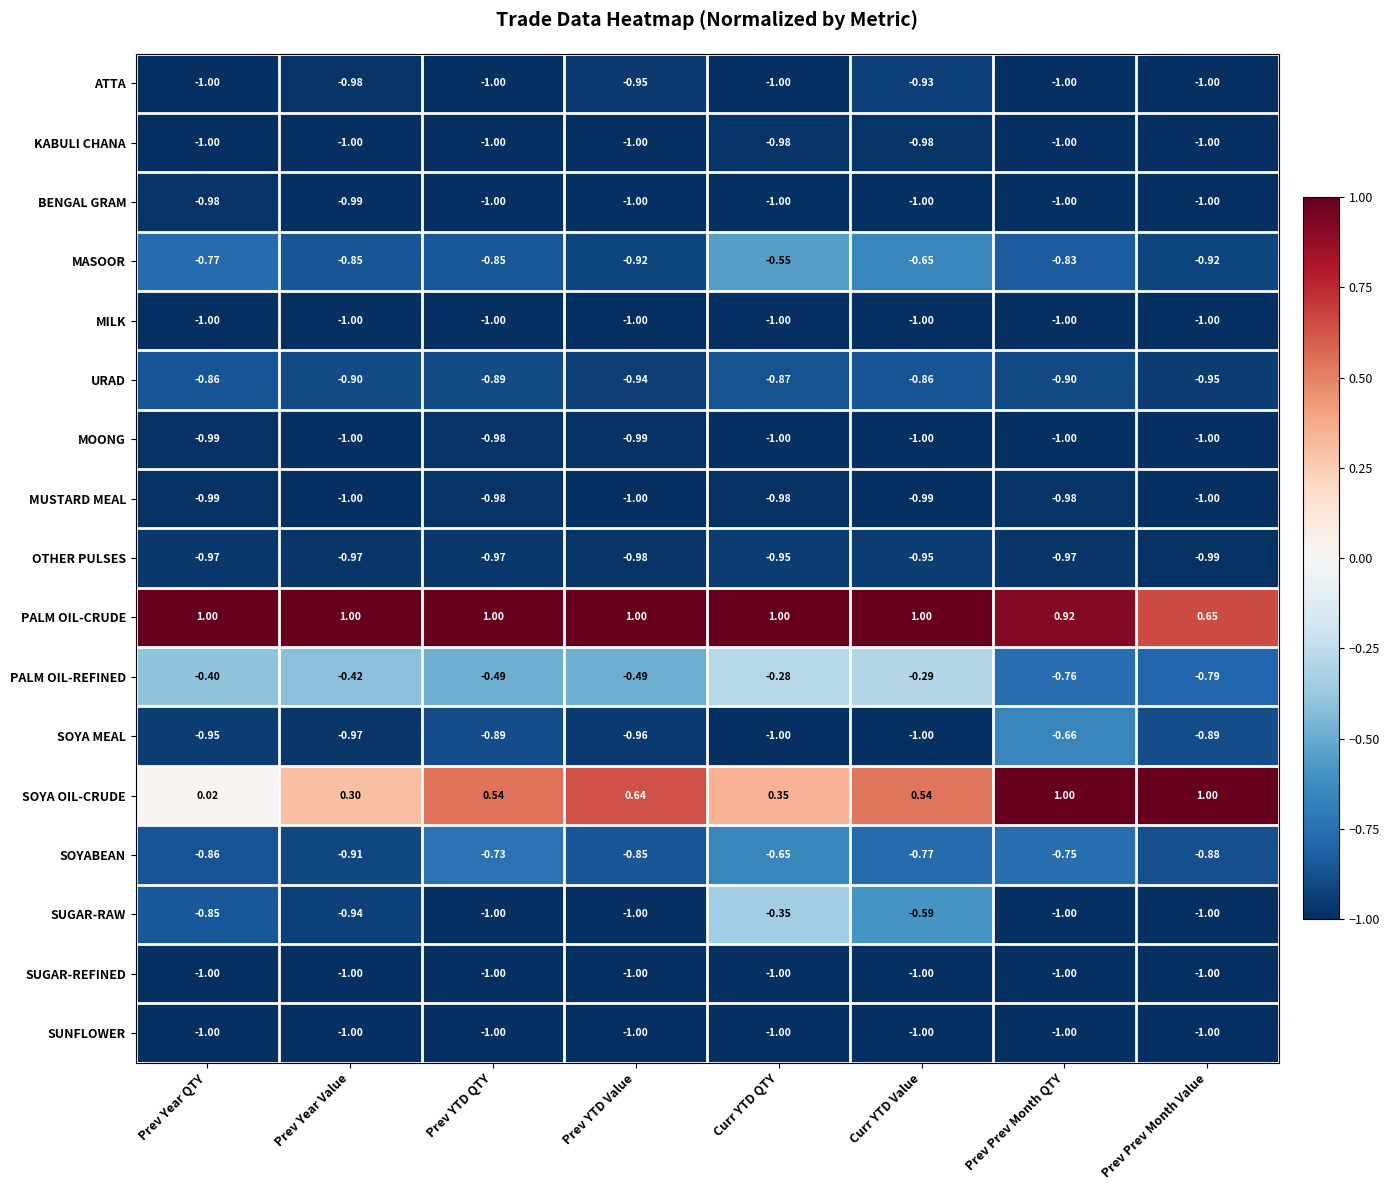

Is the value of PALM OIL-CRUDE at Prev Prev Month Value greater than the value of SUGAR-RAW at Curr YTD Value?

Yes